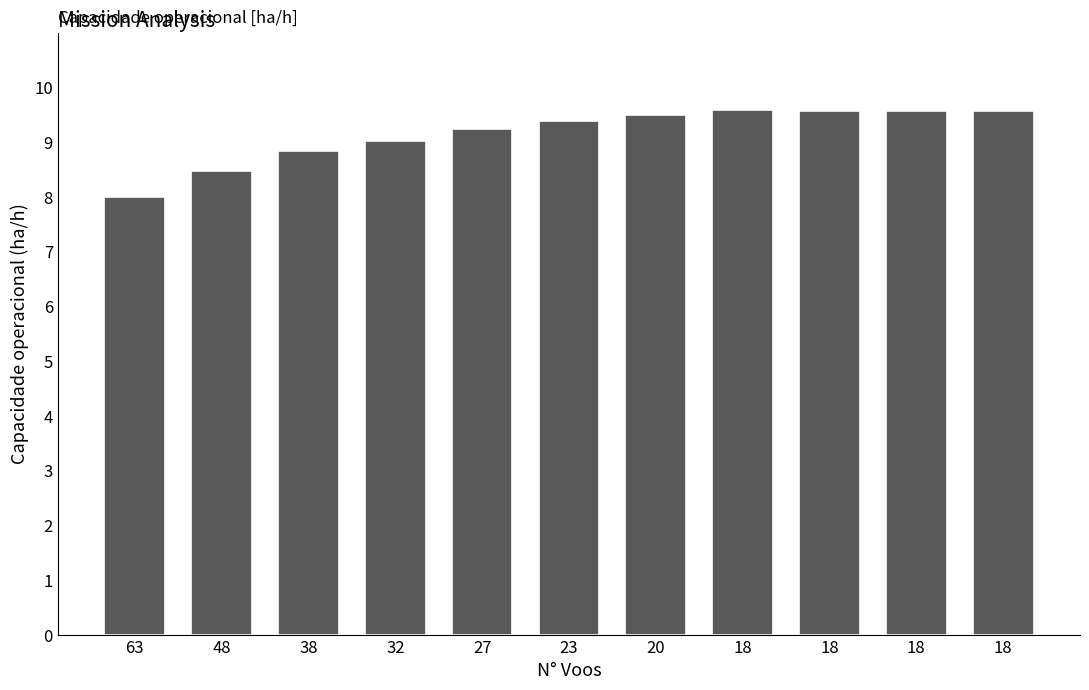

How many categories are shown in the chart?

11